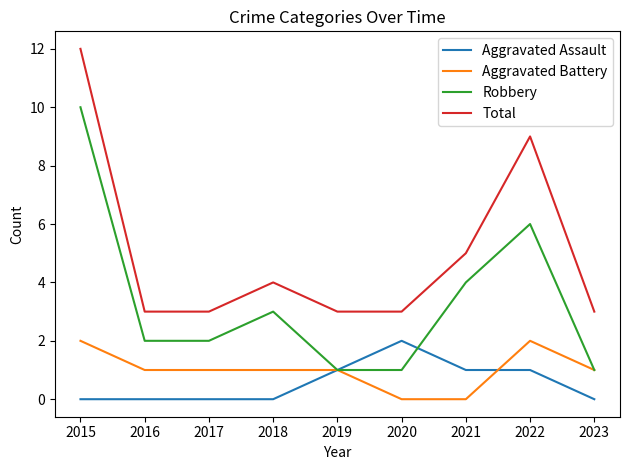

What is the sum of the Robbery values at 2022 and 2020?

7